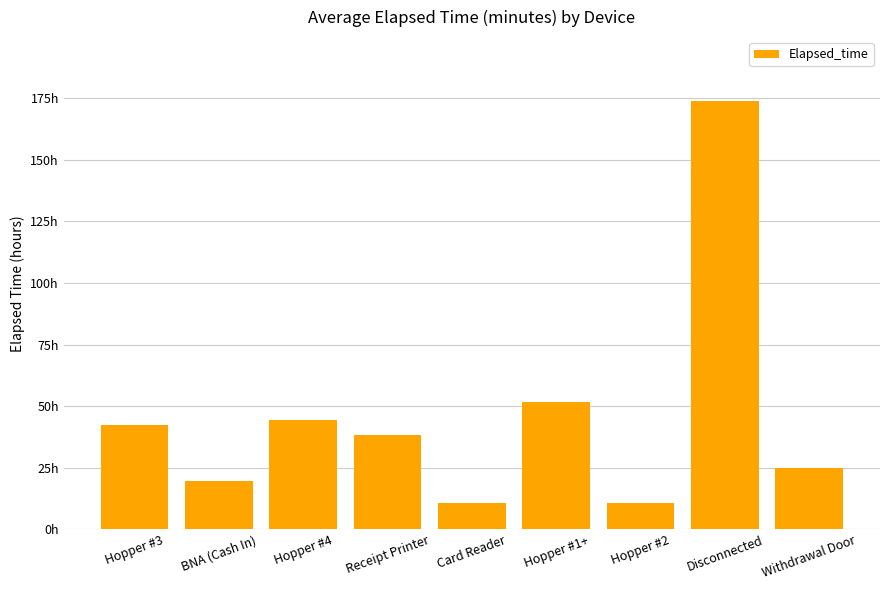

What is the change in value from Card Reader to Hopper #1+?

+41.2